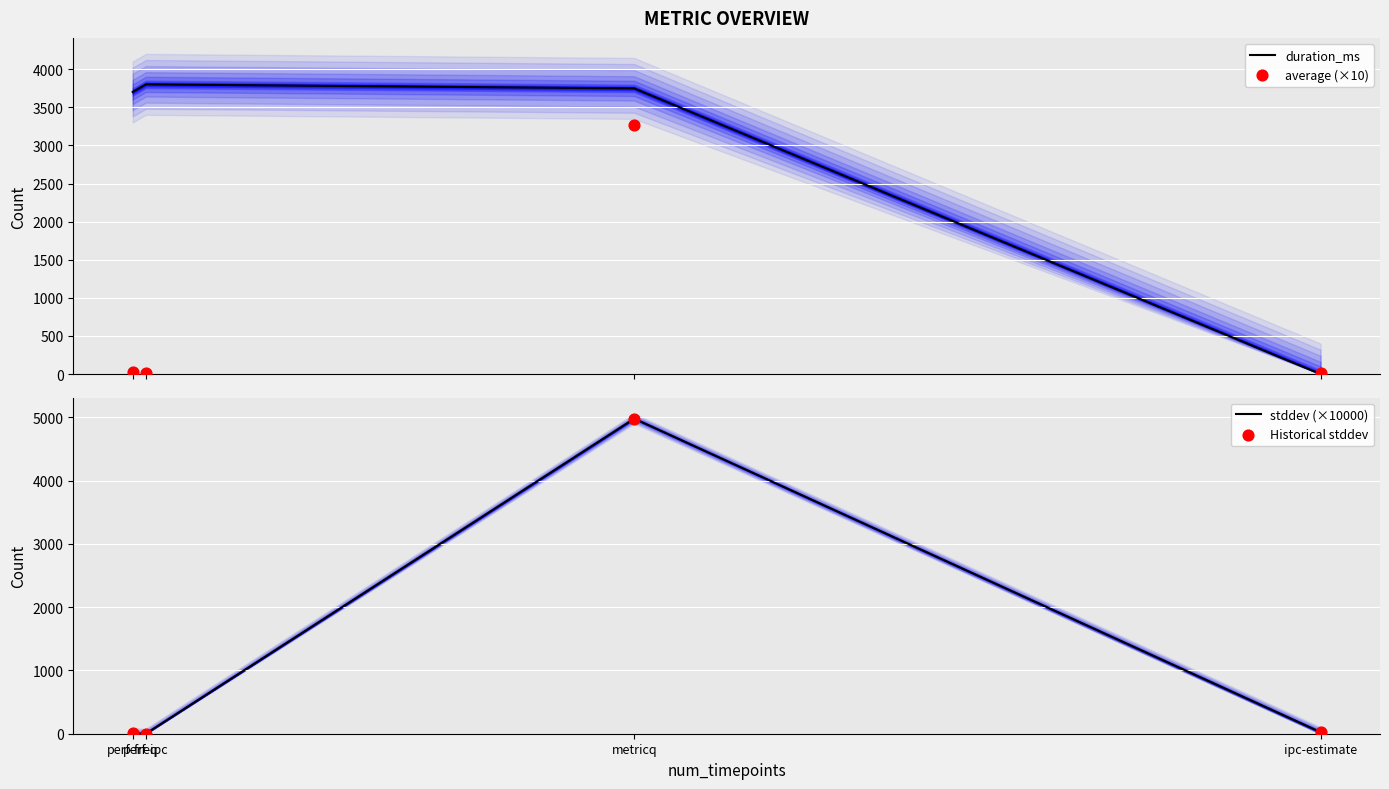

Which series has the largest total across all categories?

duration_ms